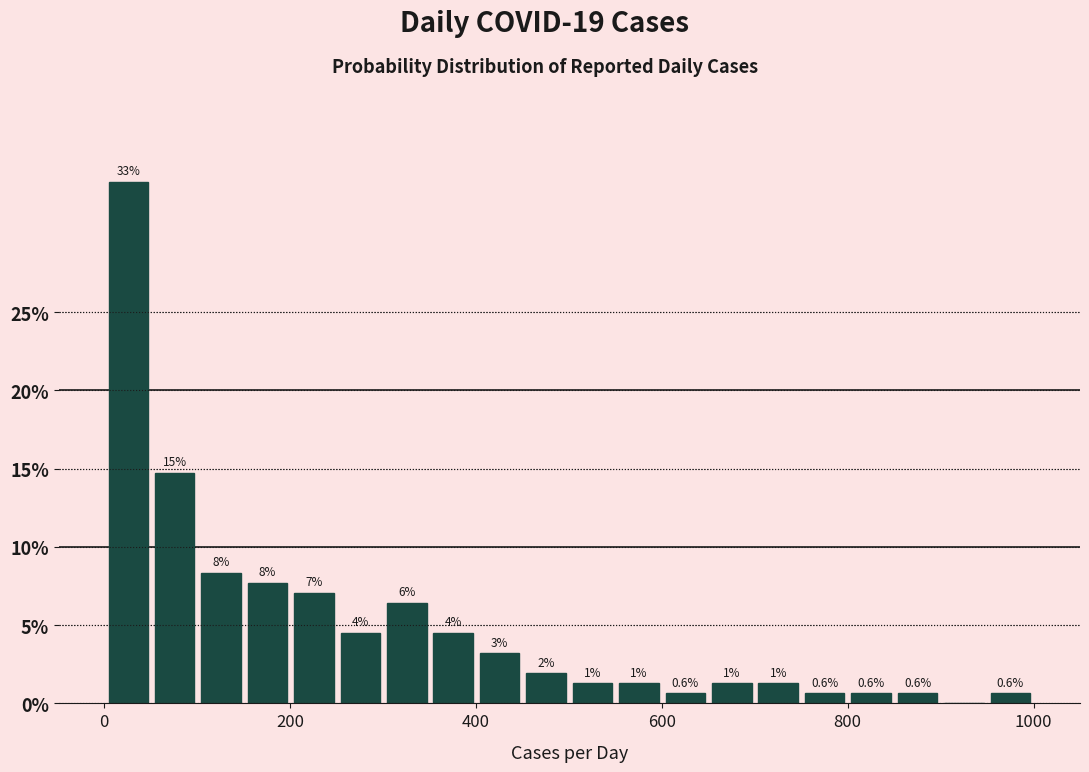

Read against the x-axis, roughly where is the centre of the tallest bar?

20